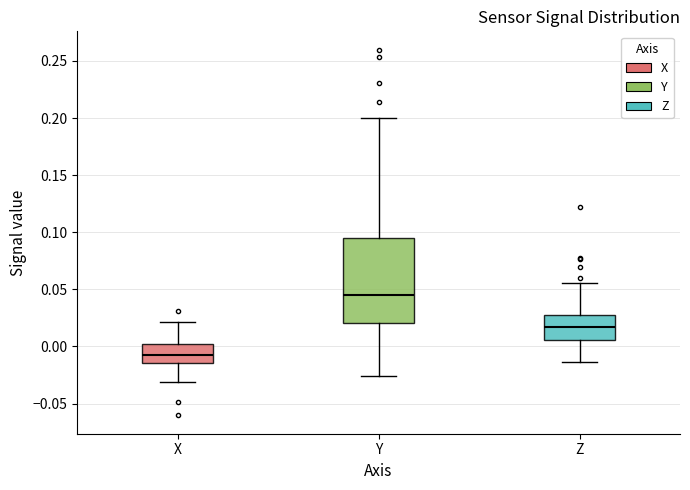

Reading left to right, transcribe this box plot: for each box, give where its median line is, the range the box spans, and where its two whiskers end, as read against the y-axis. The values are not printed on the chart, so give them approximately, as read against the axis.

X: median -0.005, box -0.015 to 0.000, whiskers -0.030 to 0.020
Y: median 0.045, box 0.020 to 0.095, whiskers -0.025 to 0.200
Z: median 0.015, box 0.005 to 0.025, whiskers -0.015 to 0.055